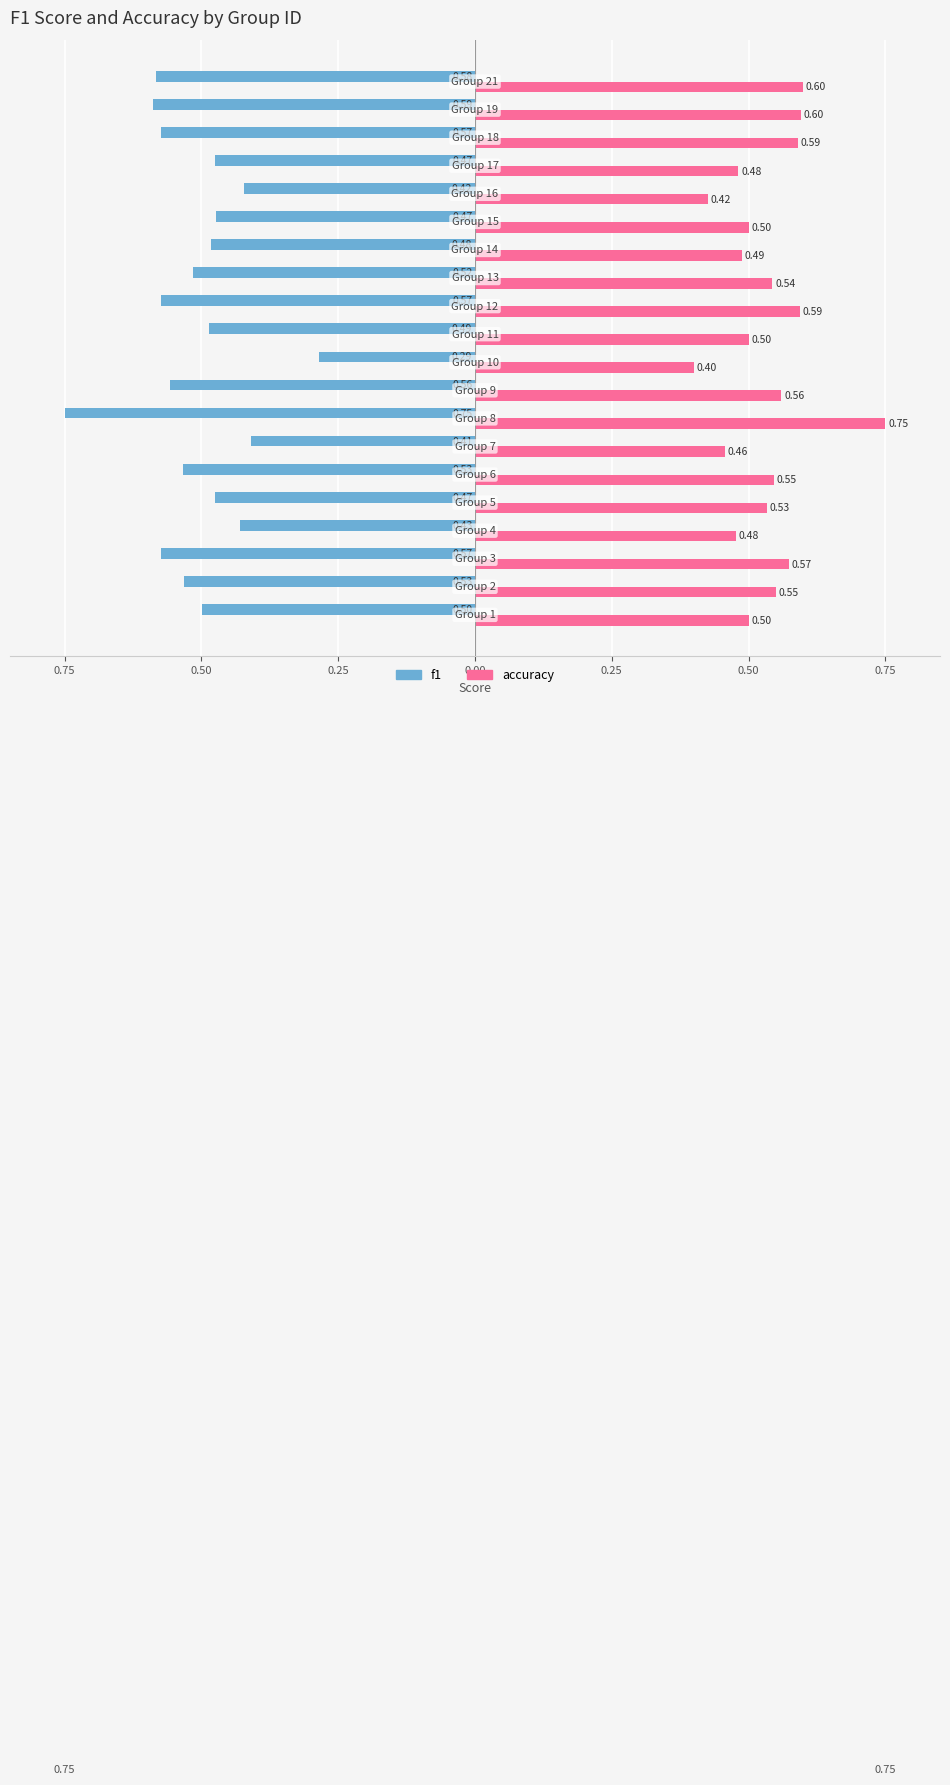

Are the bars horizontal?

Yes